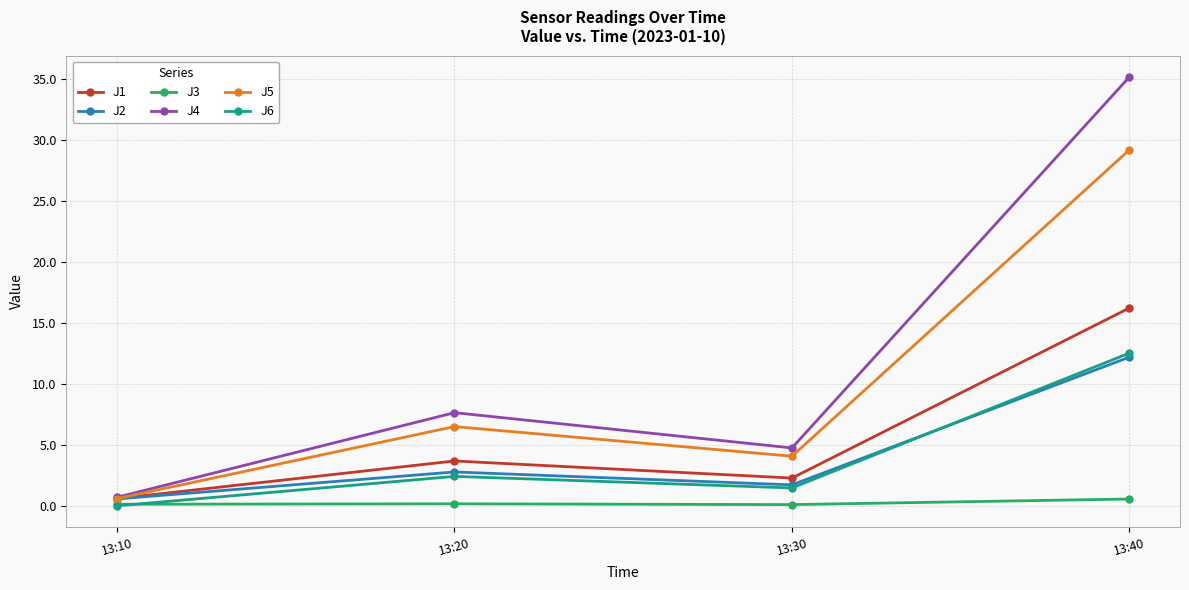

In J6, how many points are higher than both neighbors (excluding endpoints)?

1